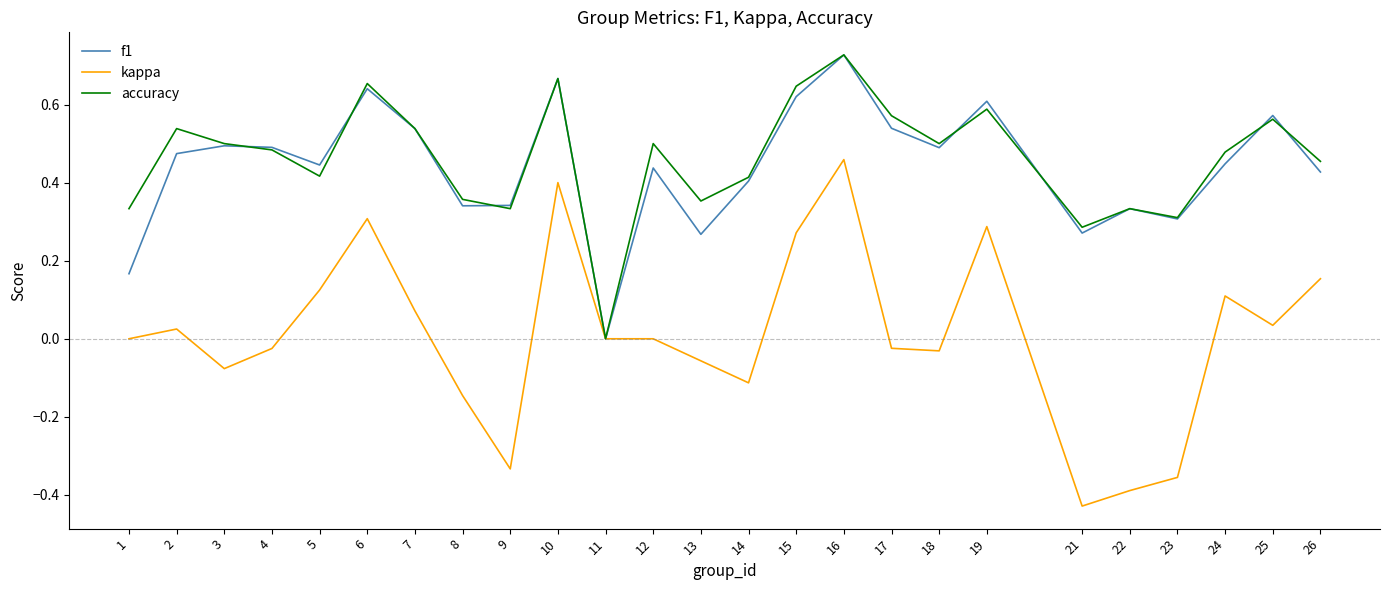

True or false: f1 has more than 0 interior local peaks.

True